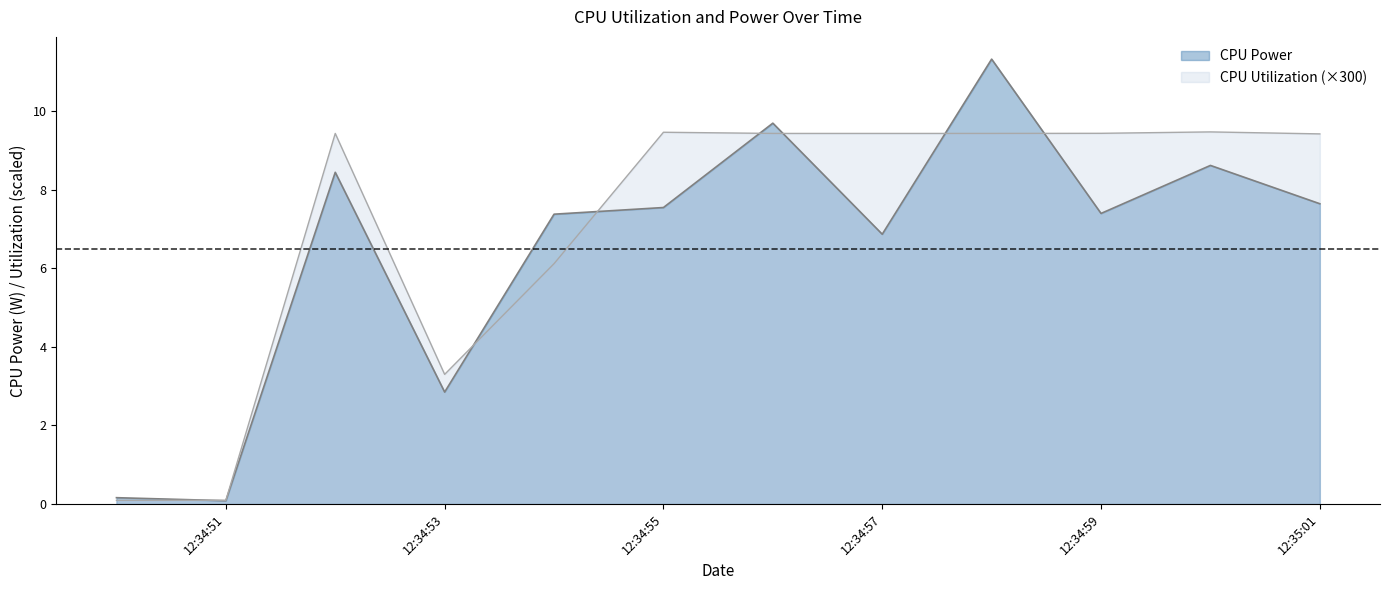

True or false: CPU Power and CPU Utilization cross at least once.

True